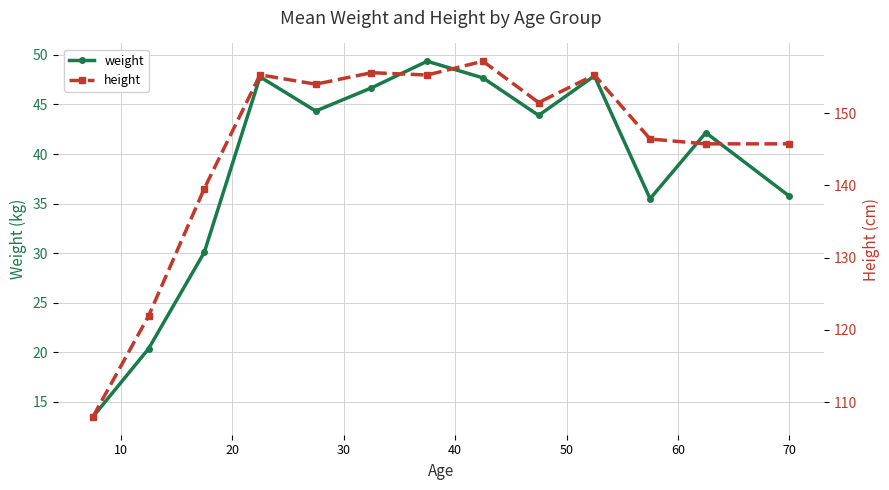

What is the spread (max minus min) of values at 10?

101.6